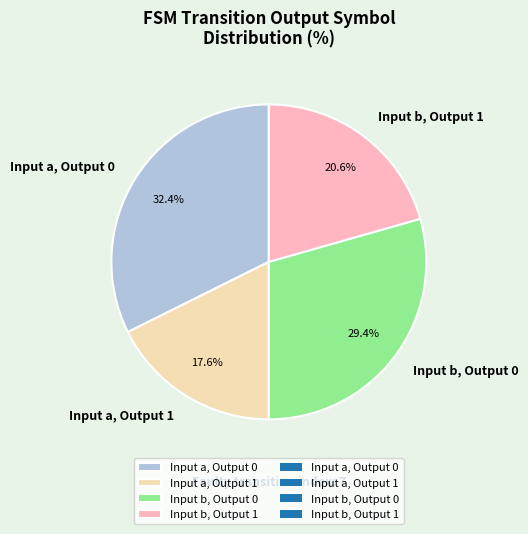

What is the smallest slice in the pie chart?

Input a, Output 1